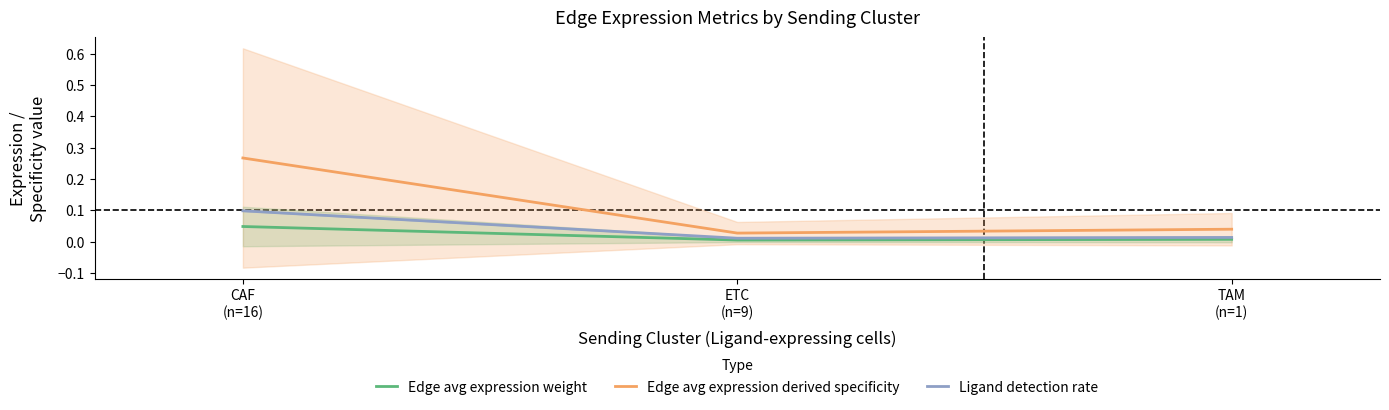

Is the value of Edge avg expression weight at ETC
(n=9) greater than the value of Ligand detection rate at CAF
(n=16)?

No